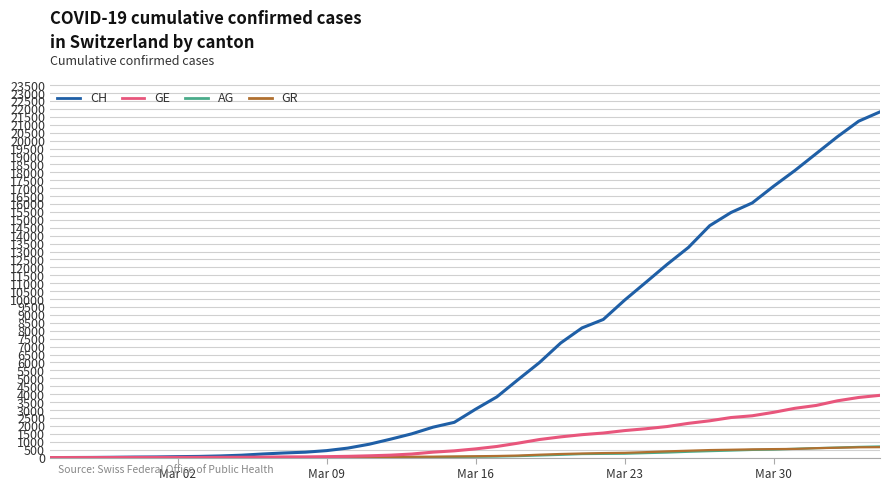

Which series has the widest spread of values?

CH